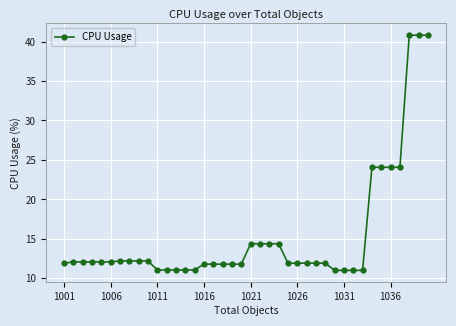

What is the smallest value displayed?

11.0